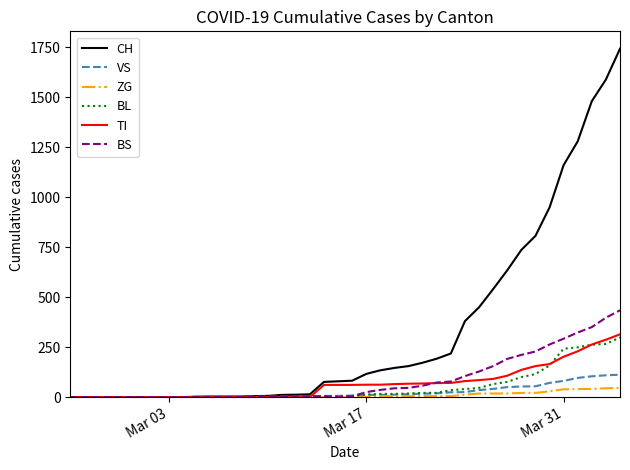

What is the maximum value shown in the chart?

1742